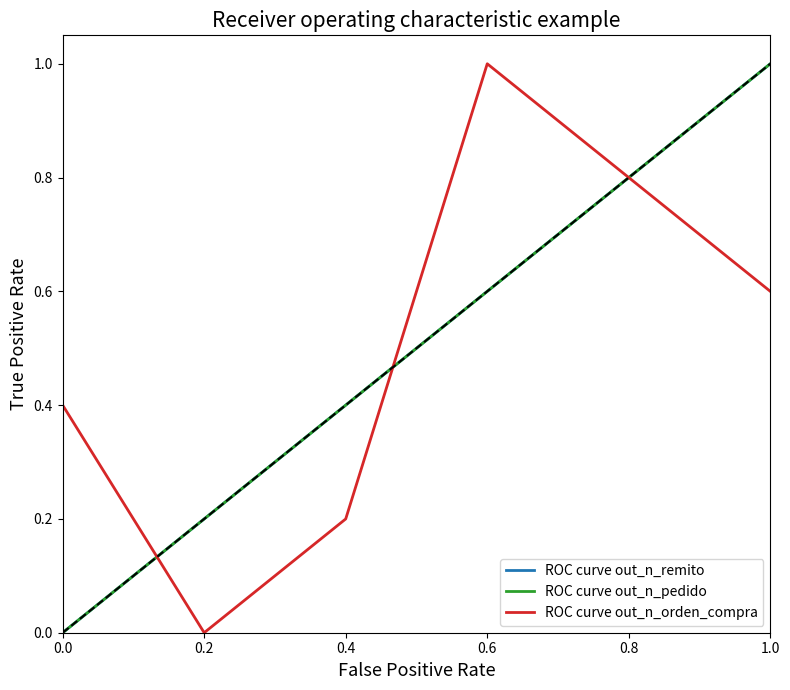

Reading left to right, what are all the values shown in this chart?

ROC curve out_n_remito: 0.0=0.0	0.2=0.2	0.4=0.4	0.6=0.6	0.8=0.8	1.0=1.0
ROC curve out_n_pedido: 0.0=0.0	0.2=0.2	0.4=0.4	0.6=0.6	0.8=0.8	1.0=1.0
ROC curve out_n_orden_compra: 0.0=0.4	0.2=0.0	0.4=0.2	0.6=1.0	0.8=0.8	1.0=0.6